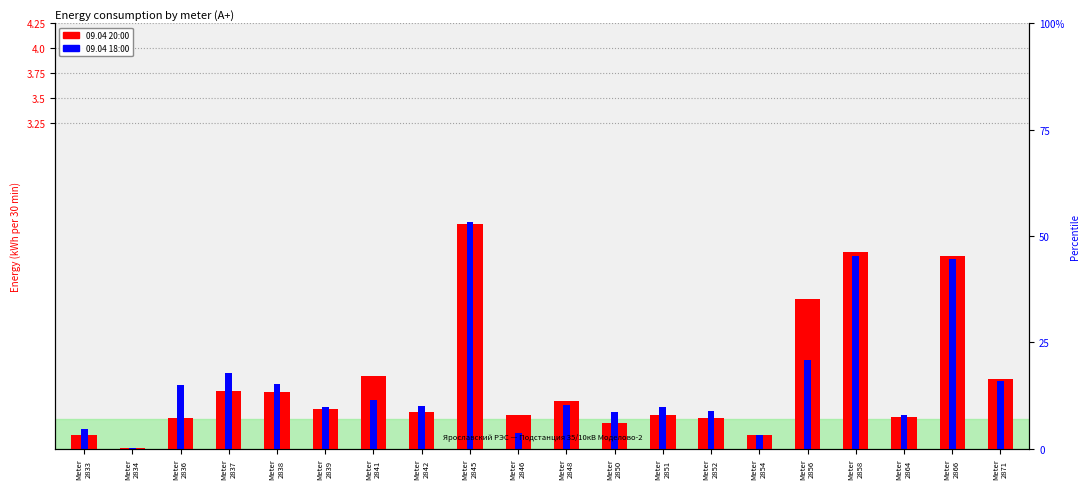

Which category has the highest value in the 09.04 20:00 series?

Meter
2845